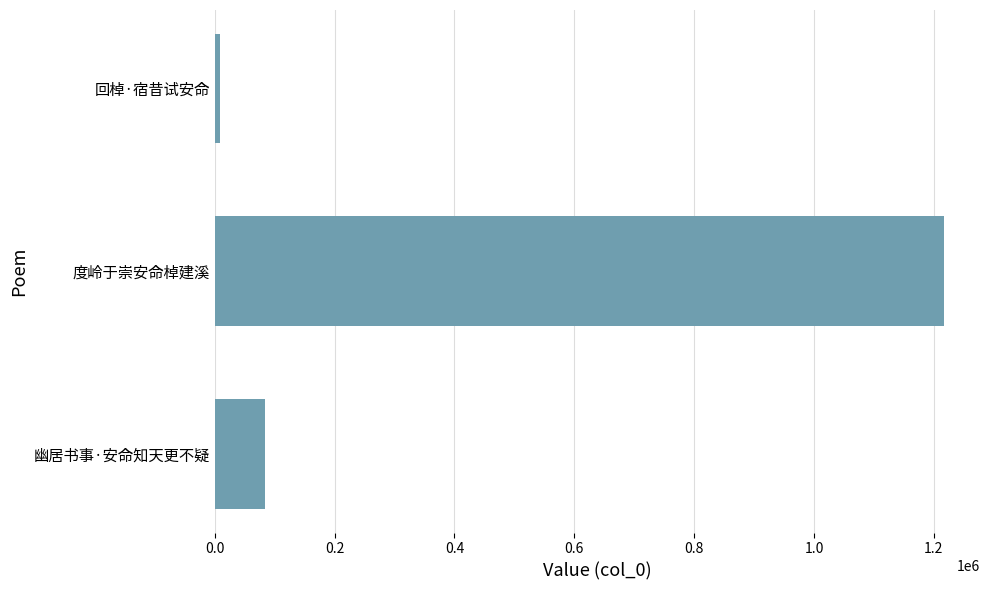

What is the change in value from 幽居书事·安命知天更不疑 to 度岭于崇安命棹建溪?

+1132799